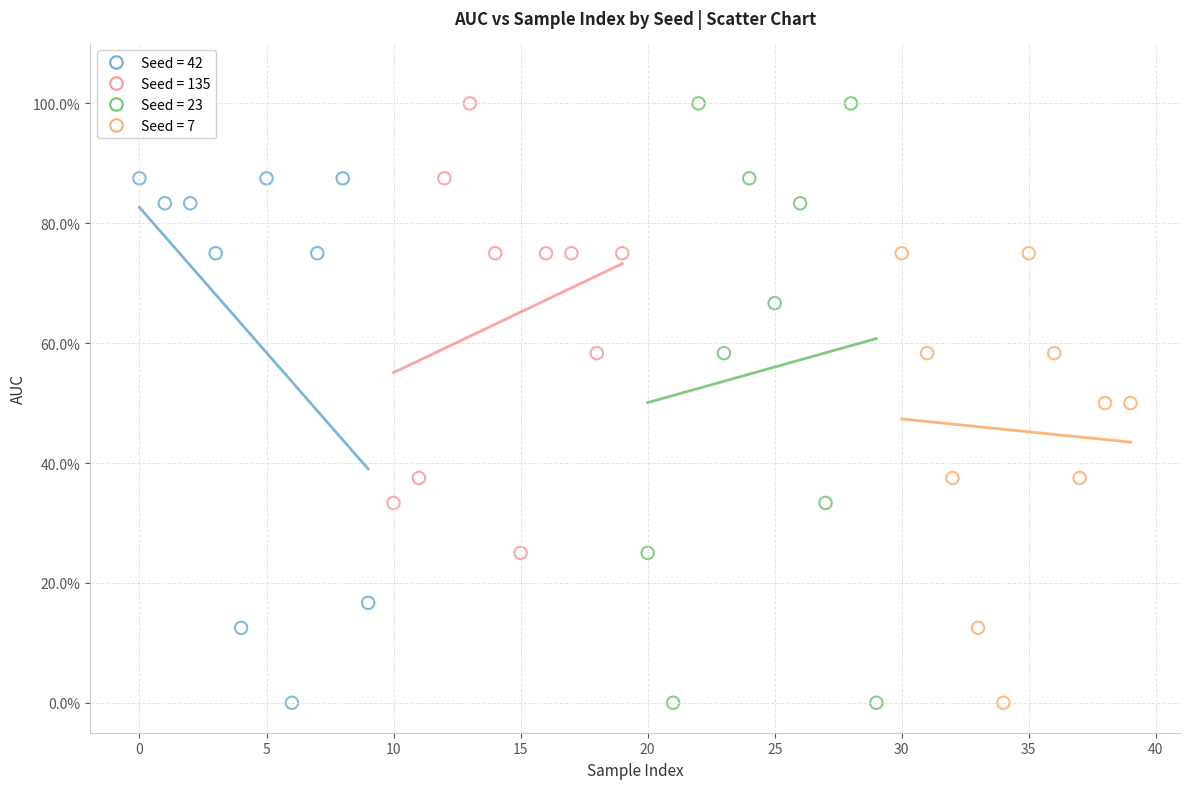

What are all the series names shown in the legend?

Seed = 42, Seed = 135, Seed = 23, Seed = 7